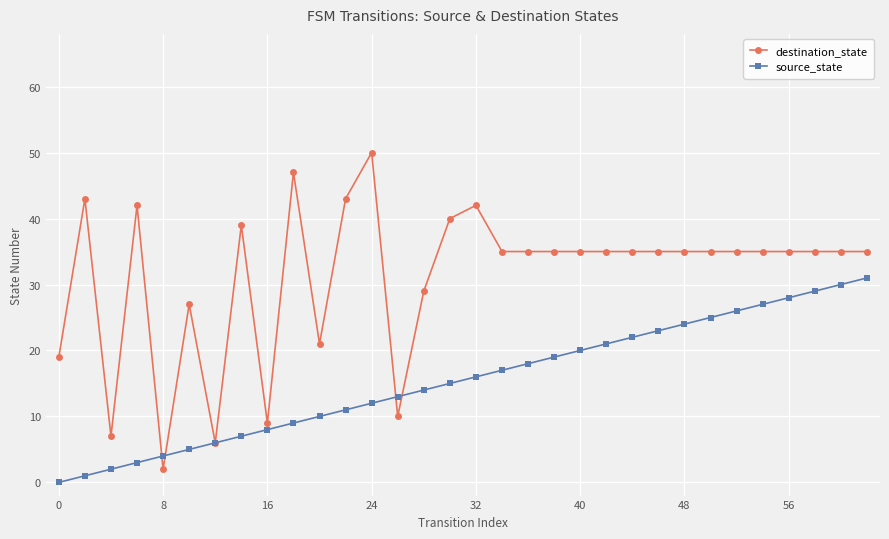

What is the value of the source_state point at the 19th from the left?

18